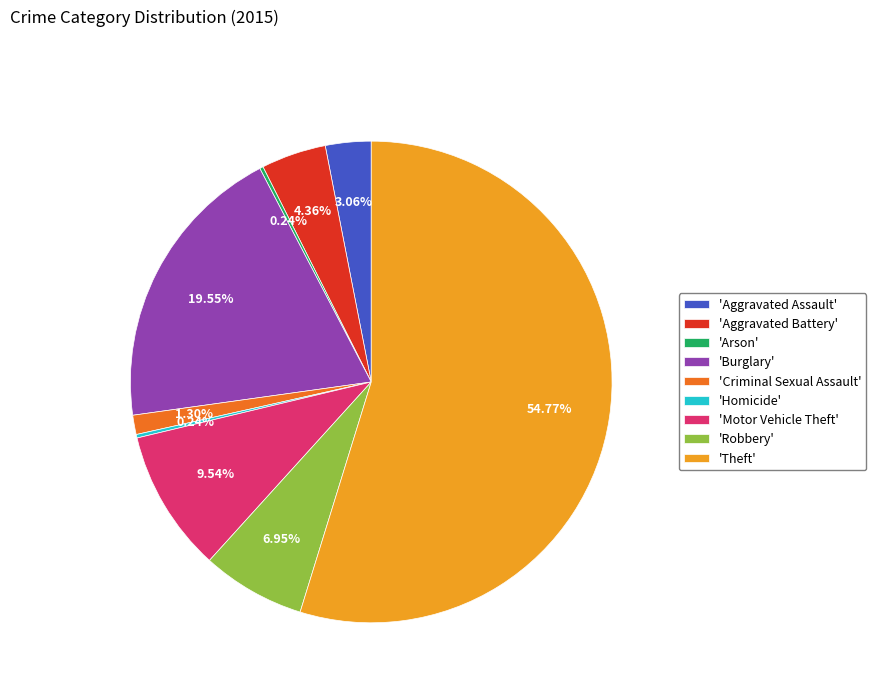

Between 'Burglary' and 'Motor Vehicle Theft', which is larger?

'Burglary'